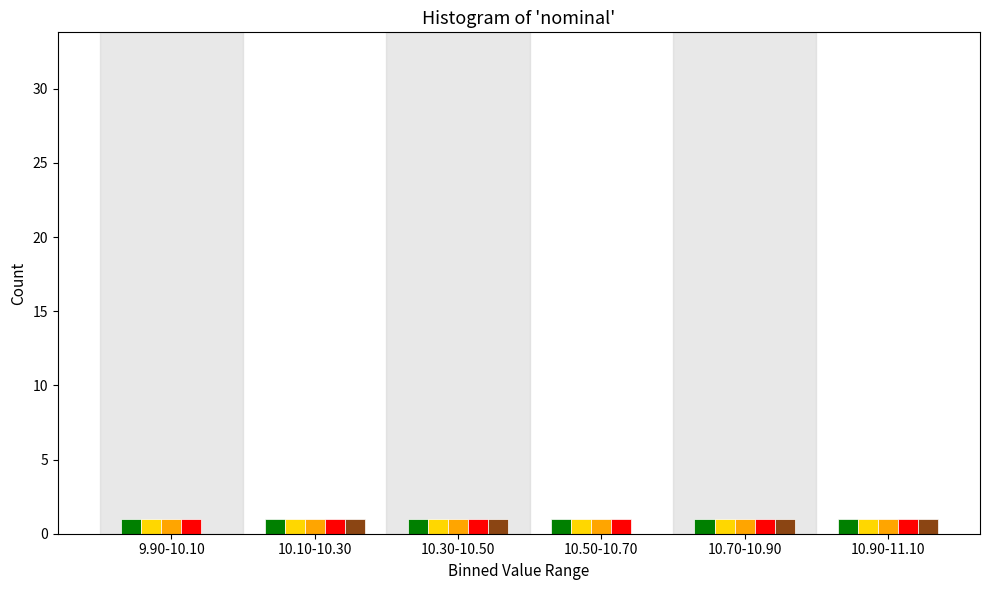

What is the total value across all series at 10.30-10.50?

5